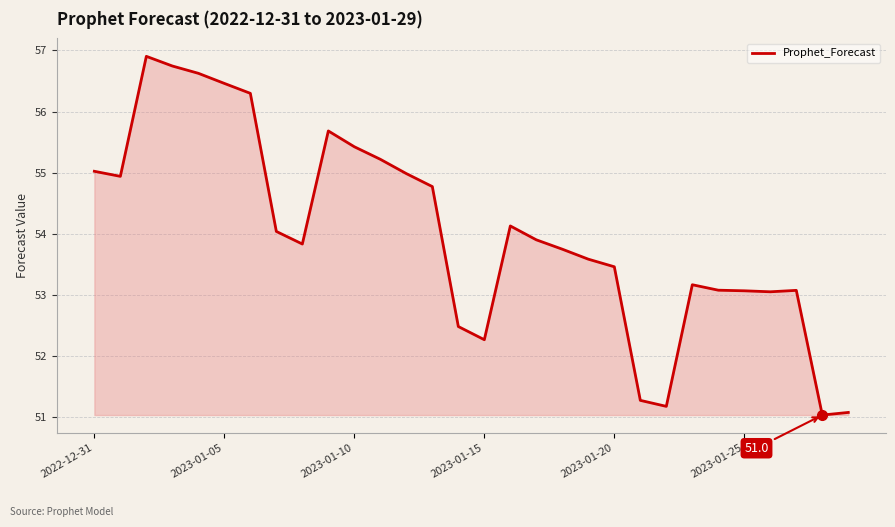

Reading left to right, extract all data points from this chart.

55.0	54.9	56.9	56.7	56.6	56.5	56.3	54.0	53.8	55.7	55.4	55.2	55.0	54.8	52.5	52.3	54.1	53.9	53.7	53.6	53.5	51.3	51.2	53.2	53.1	53.1	53.1	53.1	51.0	51.1